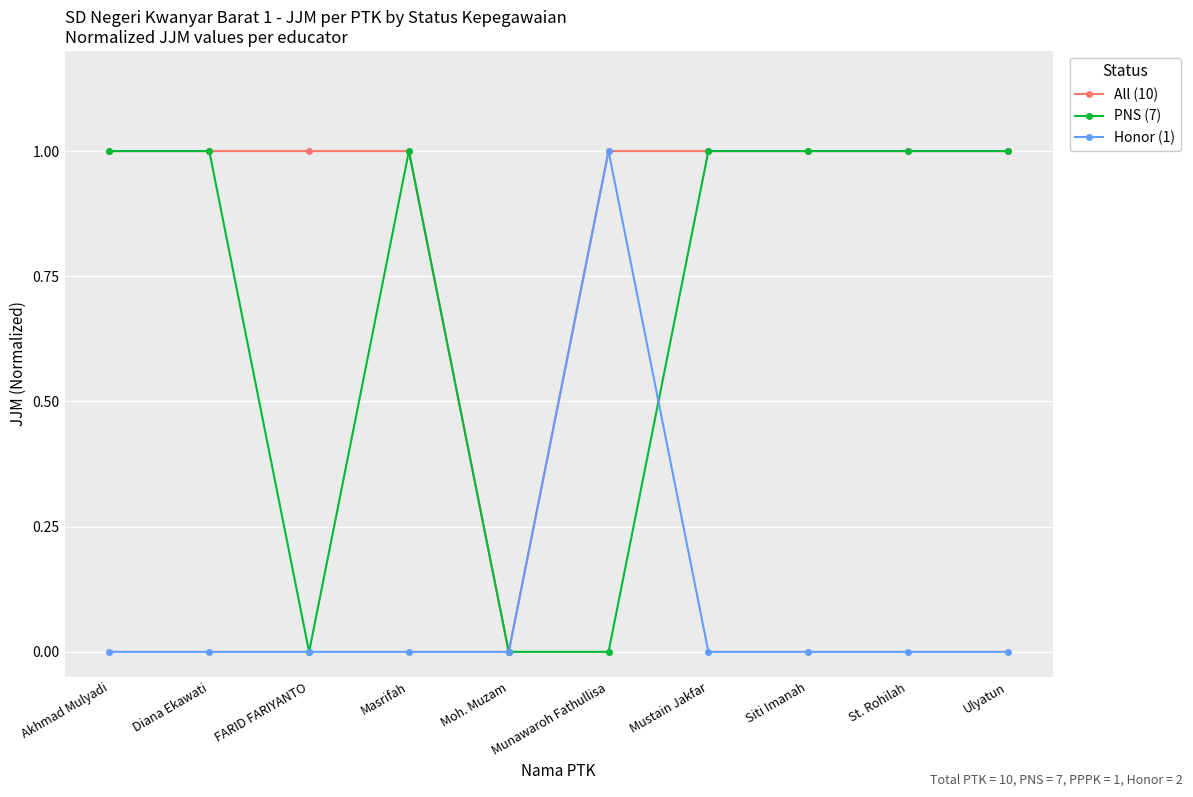

How many lines are shown in the chart?

3